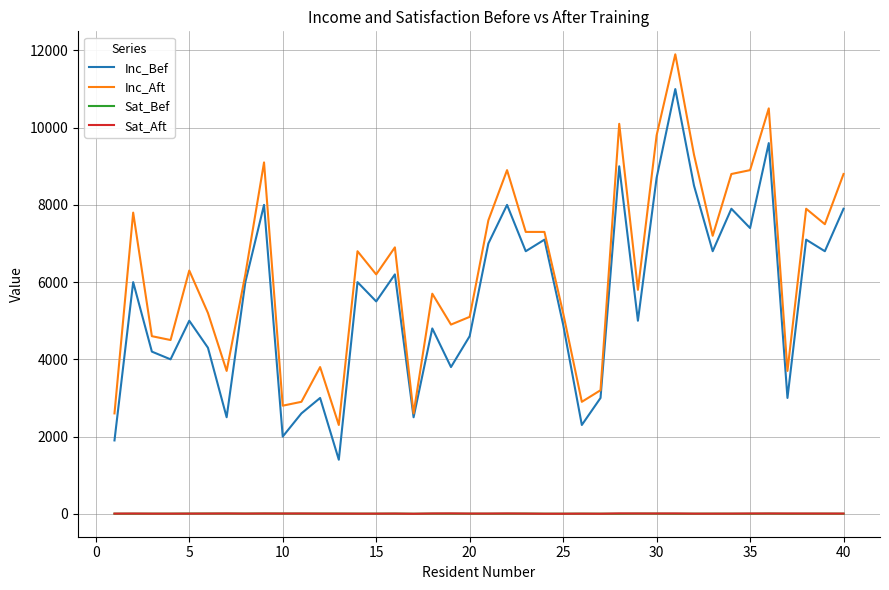

Which series has the largest total across all categories?

Inc_Aft